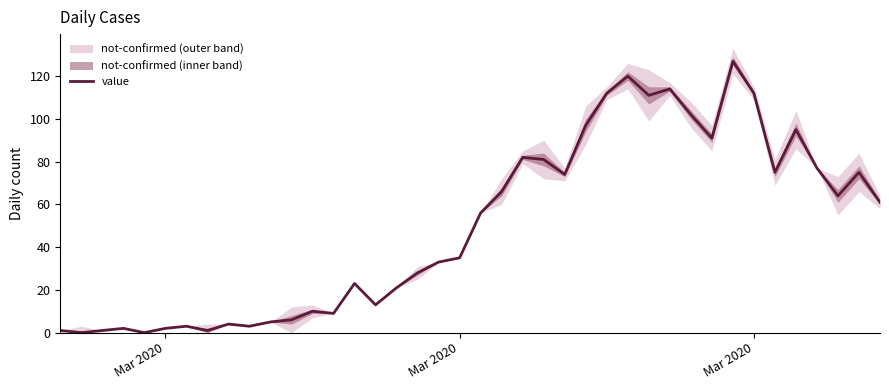

What is the average value?

50